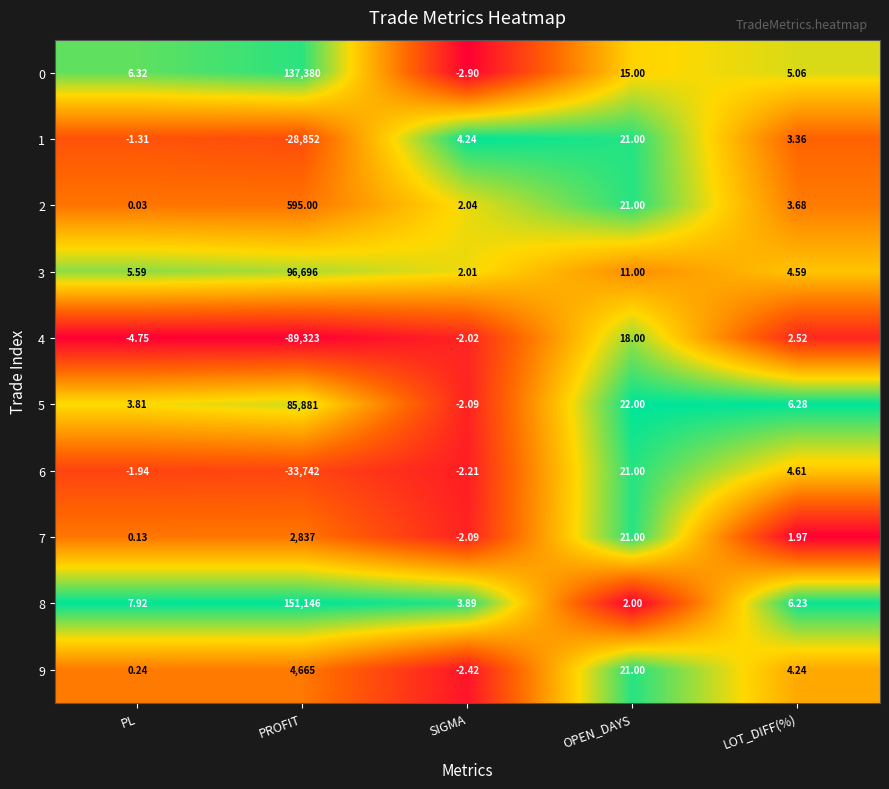

At which category does the chart reach its peak across all series?

PROFIT